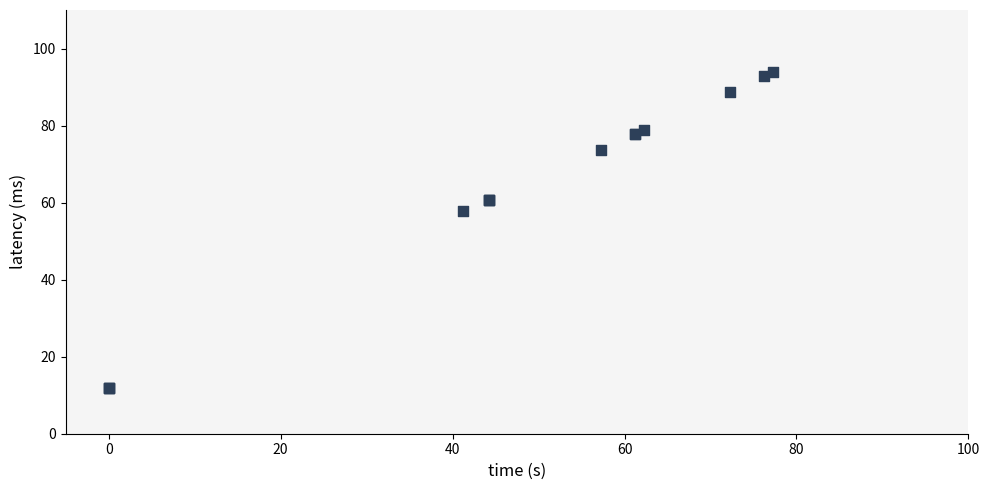

What Y value in the scatter plot is closest to 52?

57.8